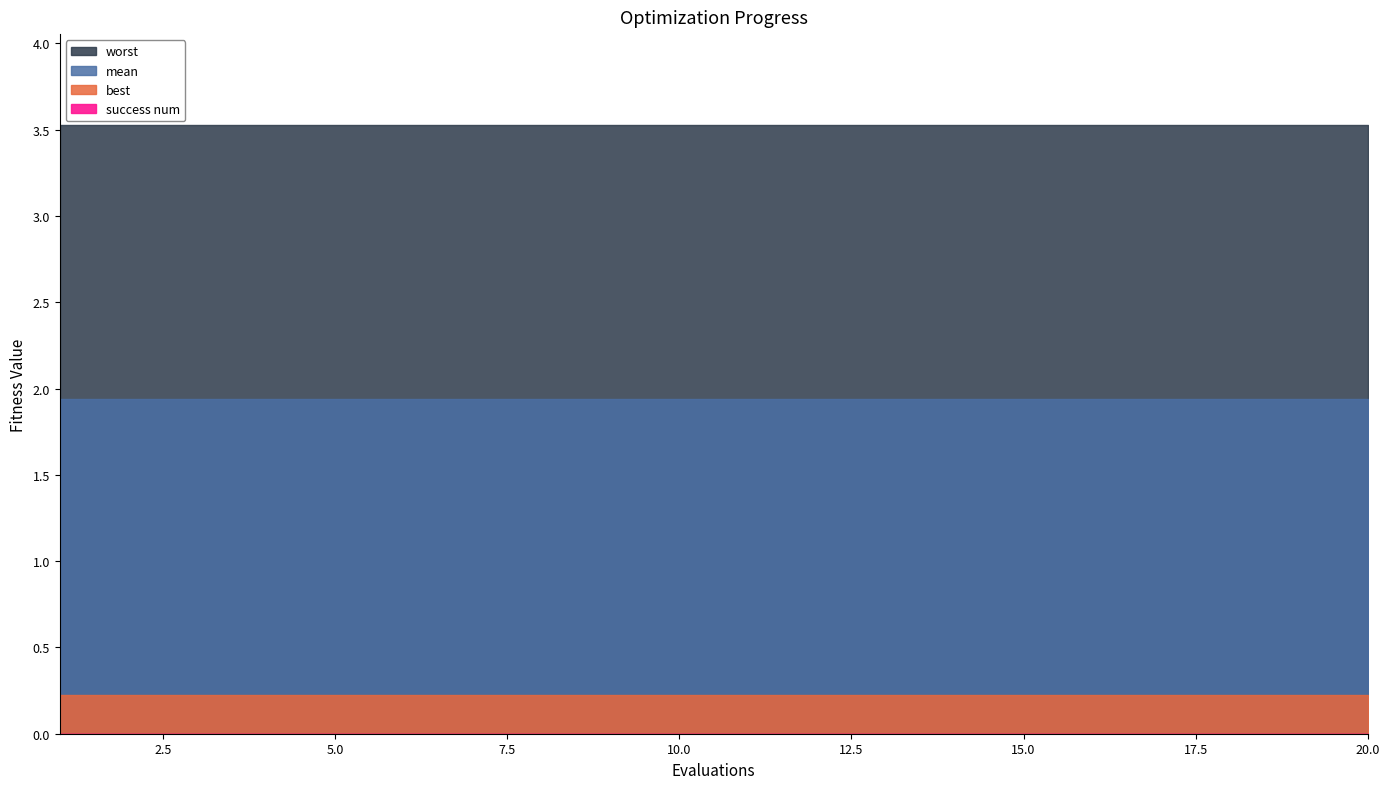

Which series has the largest range (max minus min)?

mean